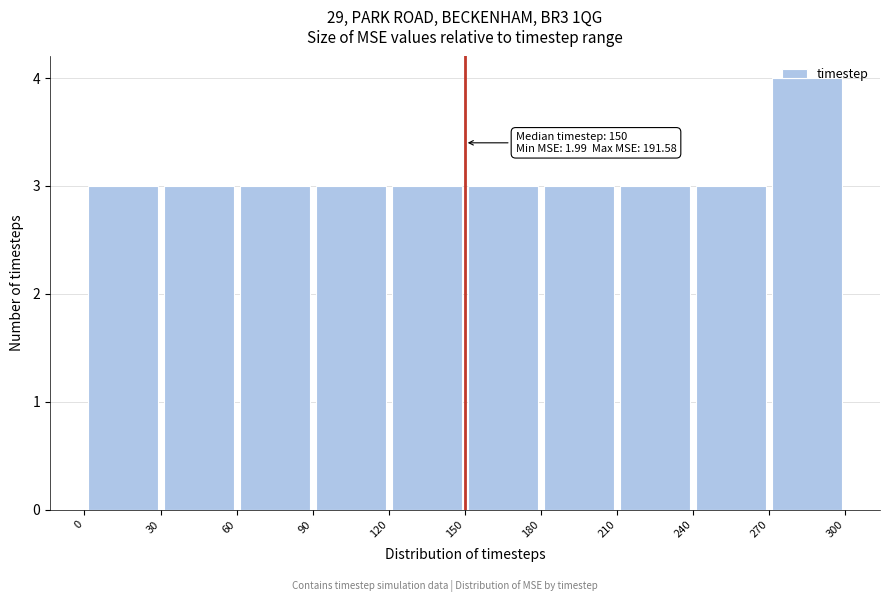

Which range on the x-axis has the tallest bar?

270 to 300